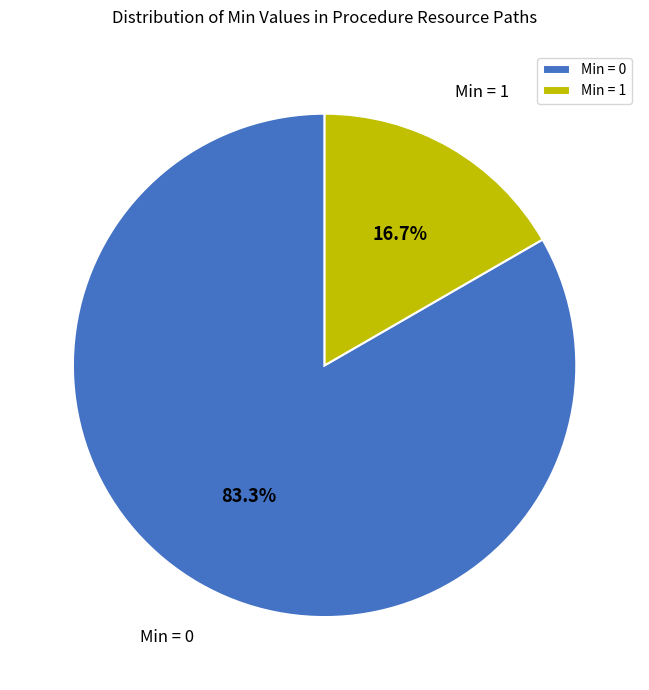

What is the ratio of the value at Min = 0 to the value at Min = 1?

5.0